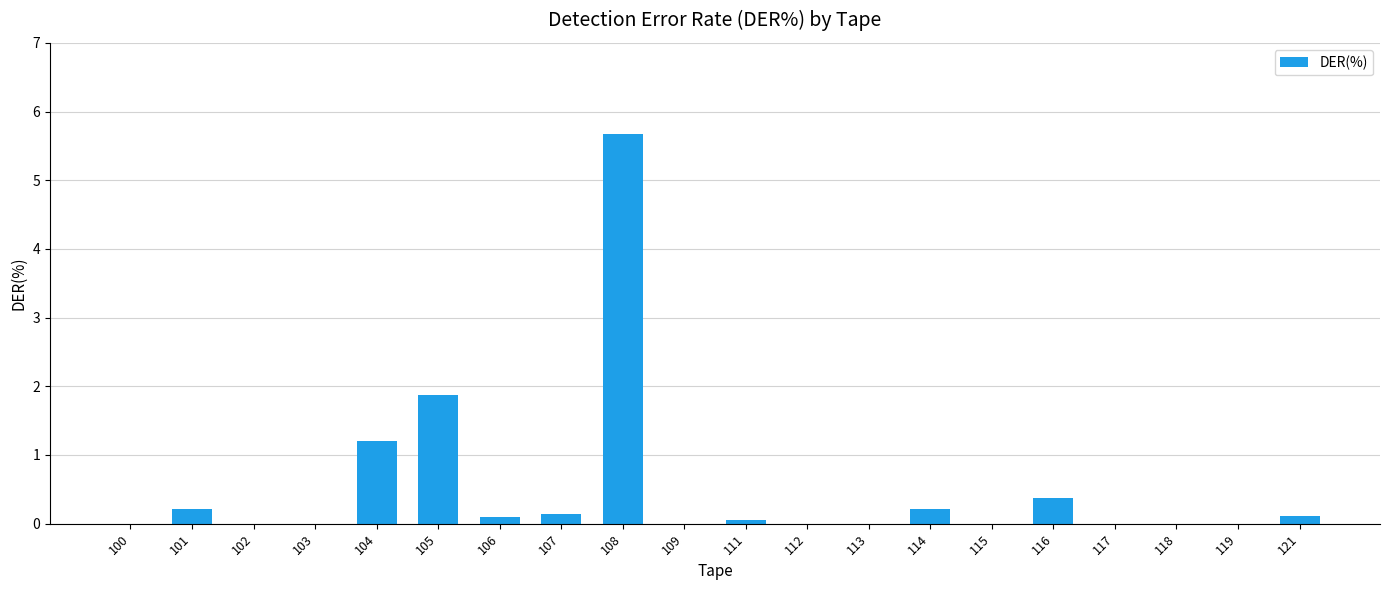

True or false: the data shows 5.7 at 108.

True